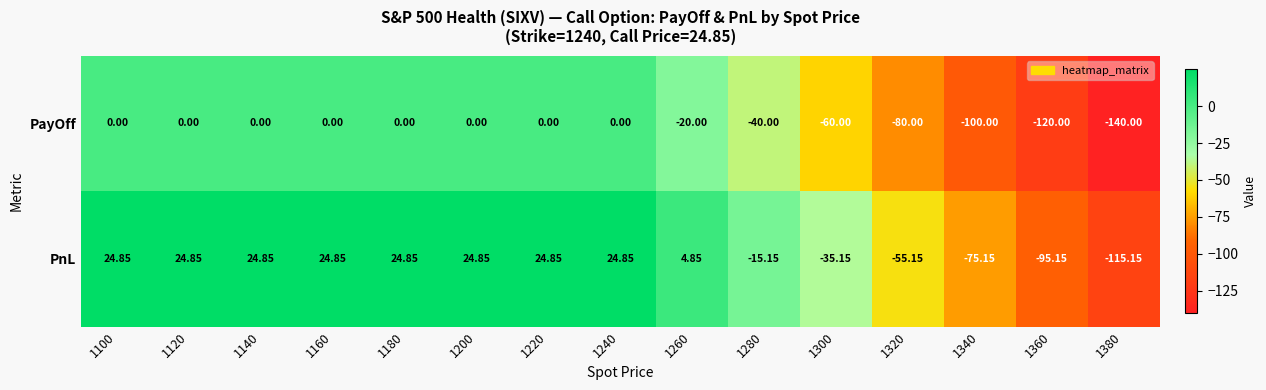

Which series has the largest total across all categories?

PnL